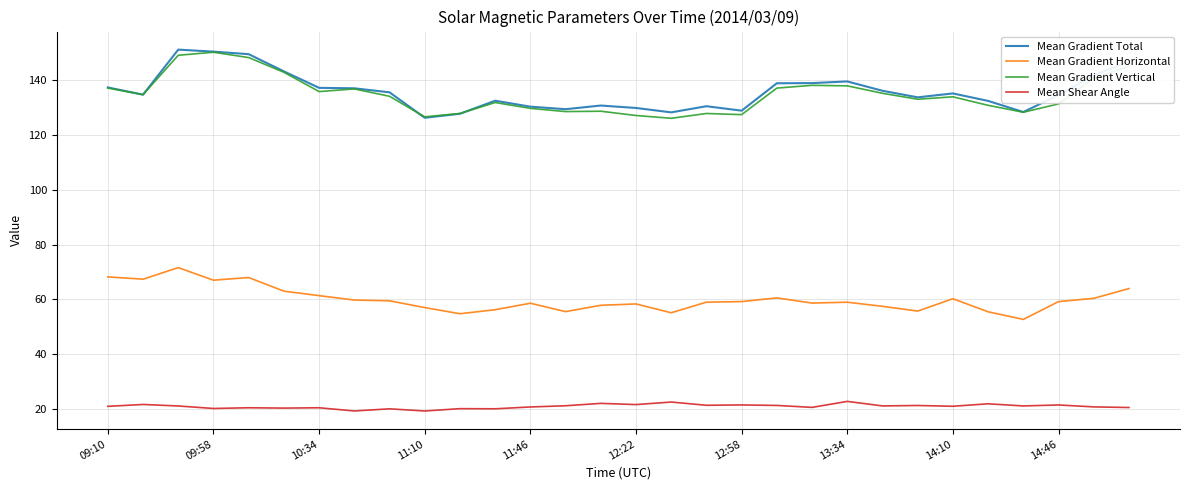

What are all the series names shown in the legend?

Mean Gradient Total, Mean Gradient Horizontal, Mean Gradient Vertical, Mean Shear Angle